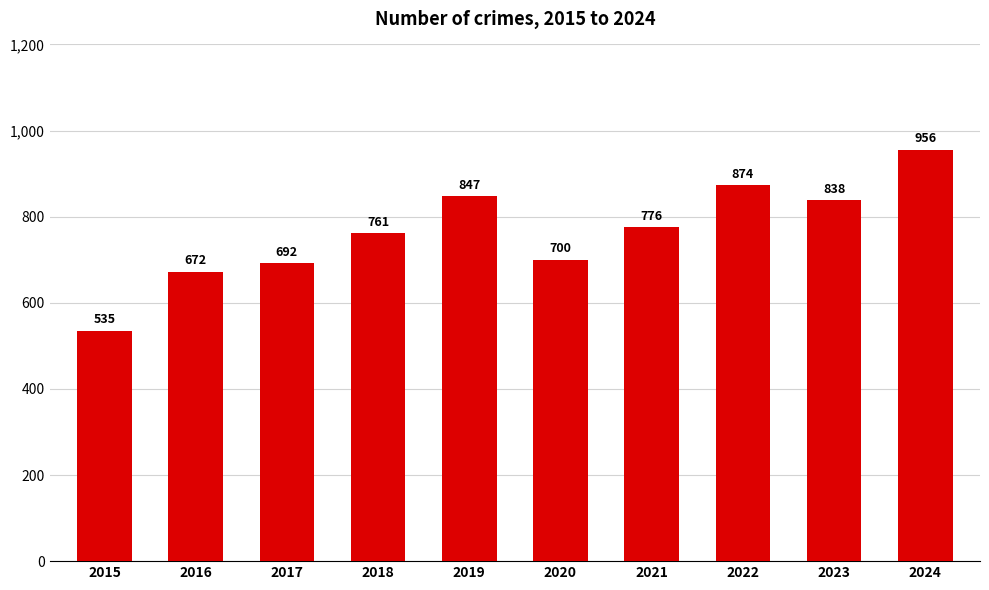

What is the value of the 7th bar from the left?

776